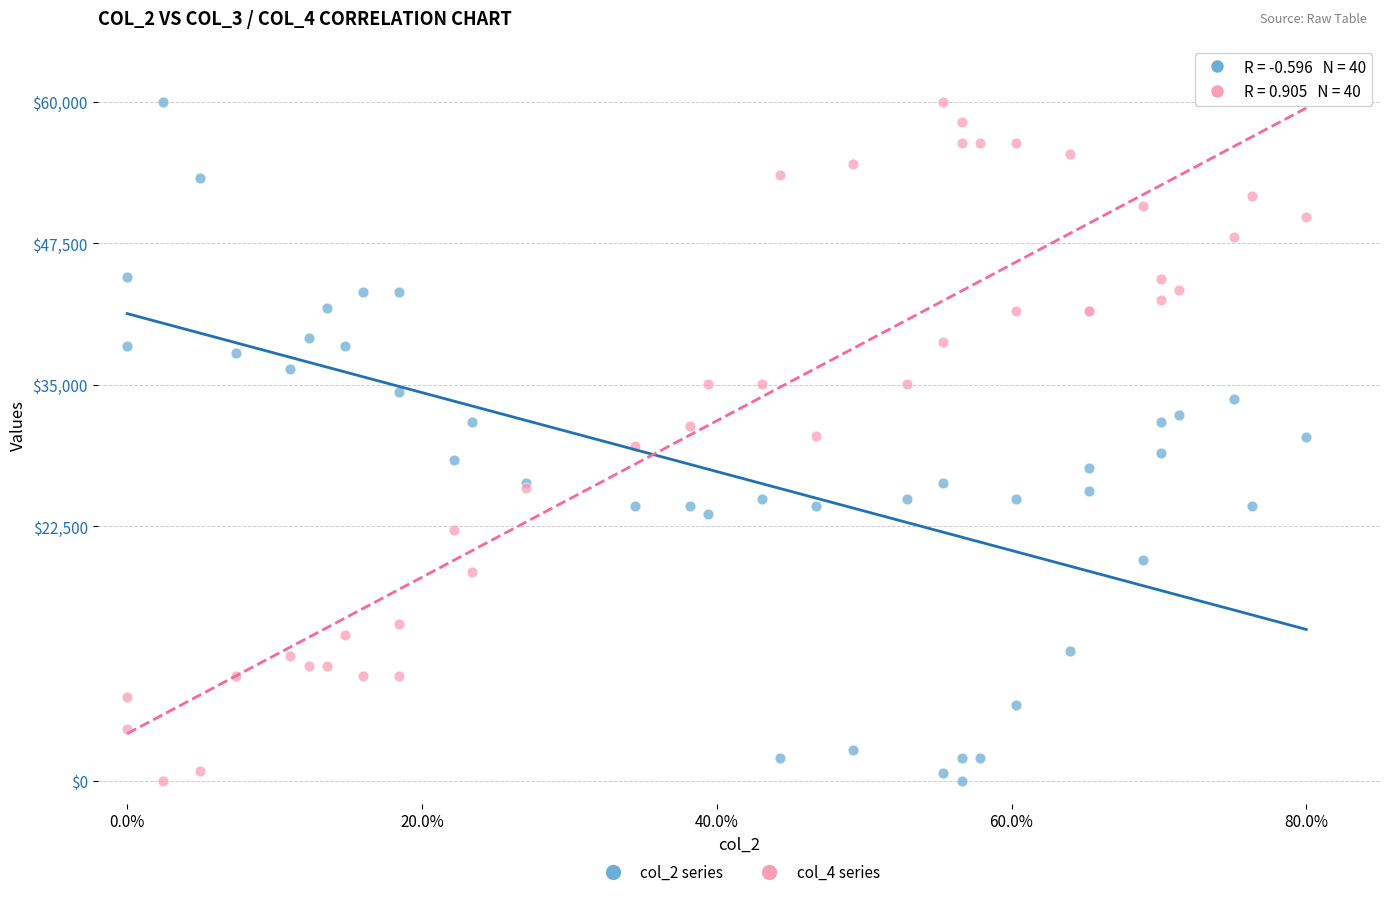

What is the X range (max minus min) for the scatter plot?

80.0